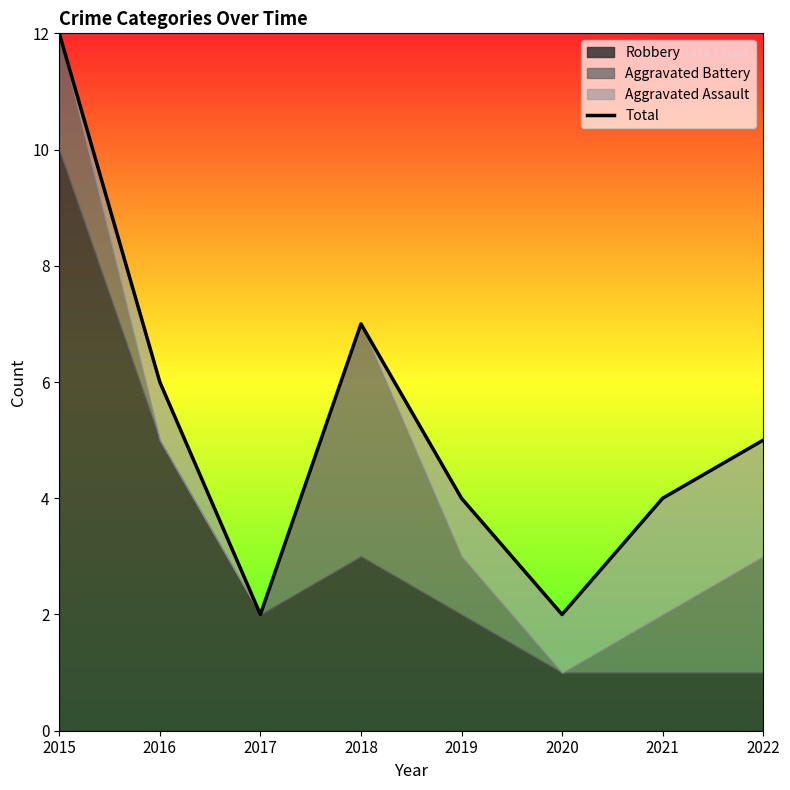

What is the ratio of the value at 2017 to the value at 2022?

0.4